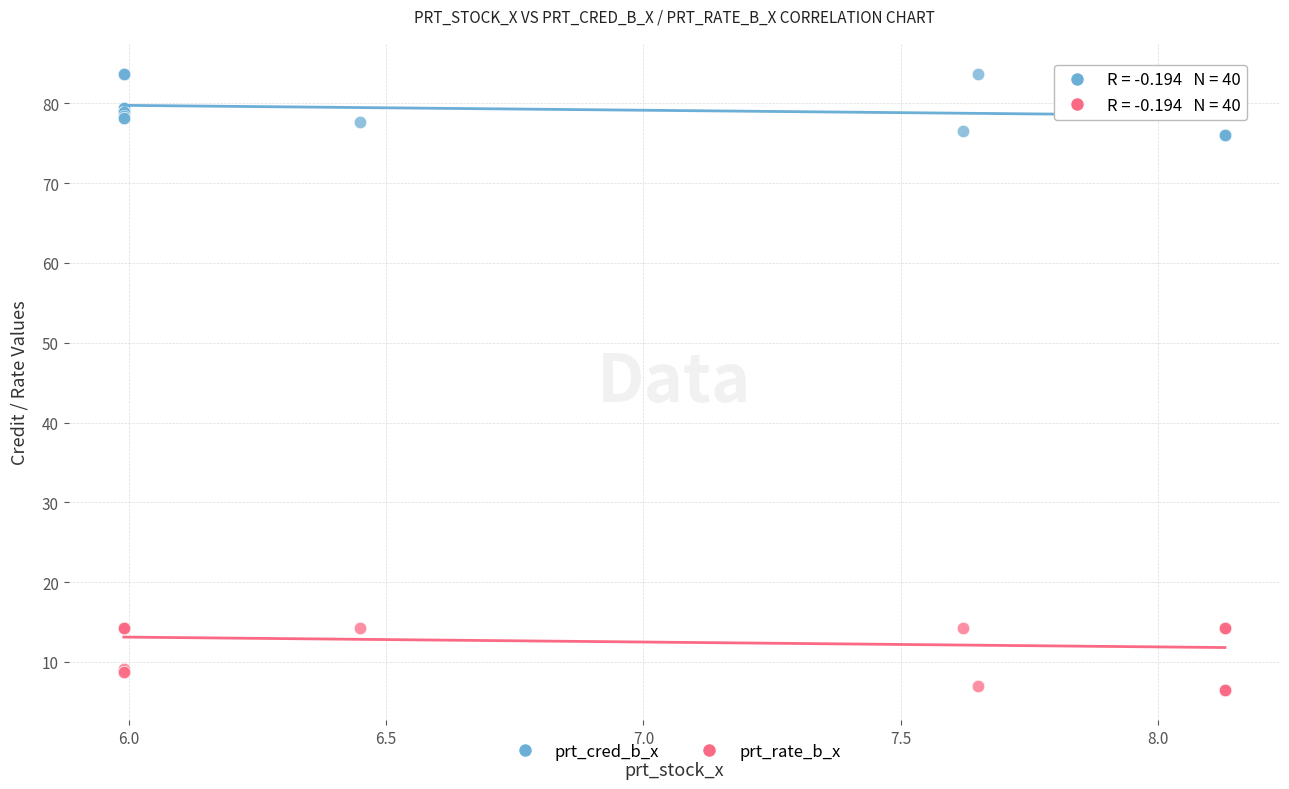

Which series contains the lowest Y value?

prt_rate_b_x